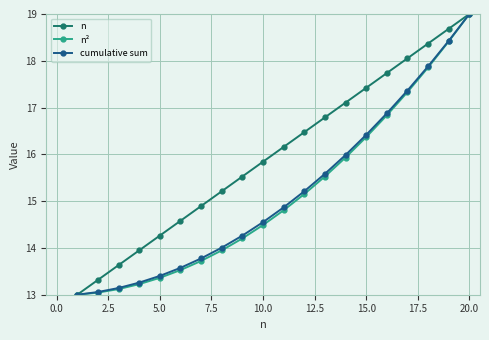

What is the value of the n² point at the 4th from the left?

13.2